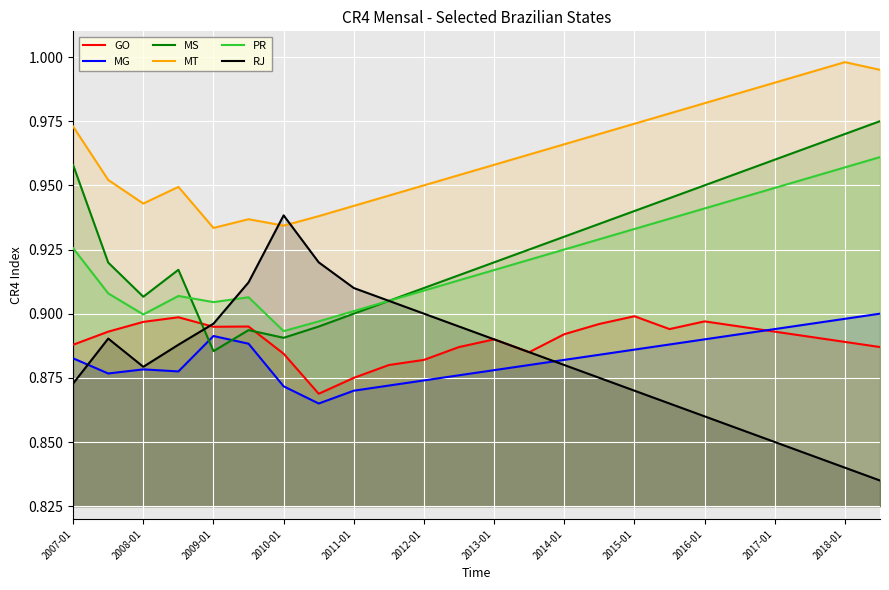

How many lines are shown in the chart?

6